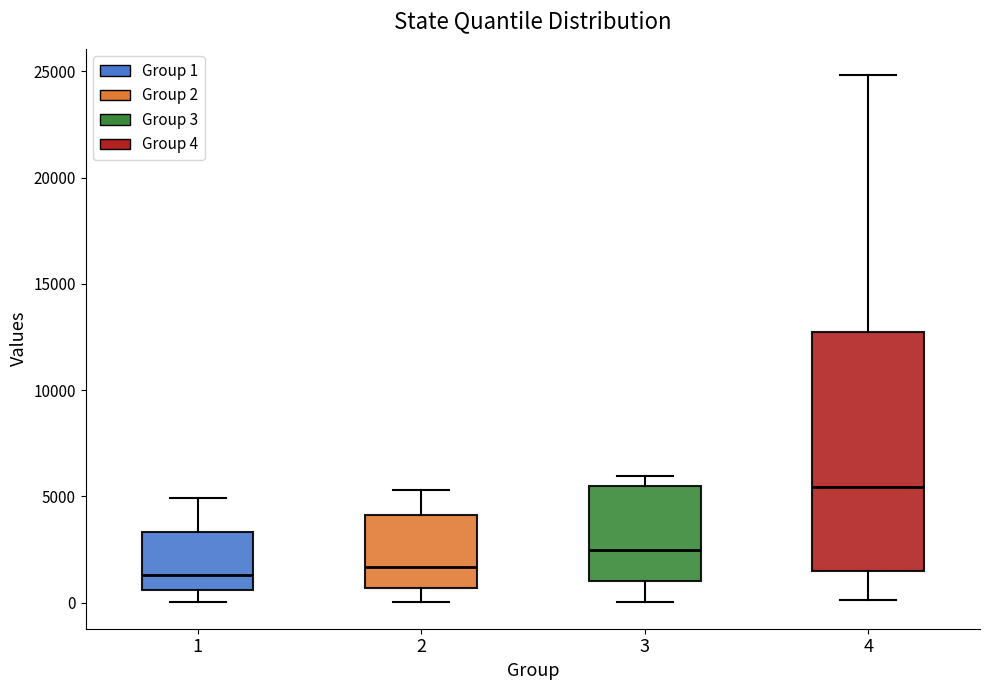

Reading left to right, read every box against the y-axis: the position of its median line, the range the box covers, and the ends of its whiskers. The values are not printed on the chart, so give them approximately, as read against the axis.

1: median 1500, box 500 to 3500, whiskers 0 to 5000
2: median 1500, box 500 to 4000, whiskers 0 to 5500
3: median 2500, box 1000 to 5500, whiskers 0 to 6000
4: median 5500, box 1500 to 12500, whiskers 0 to 25000